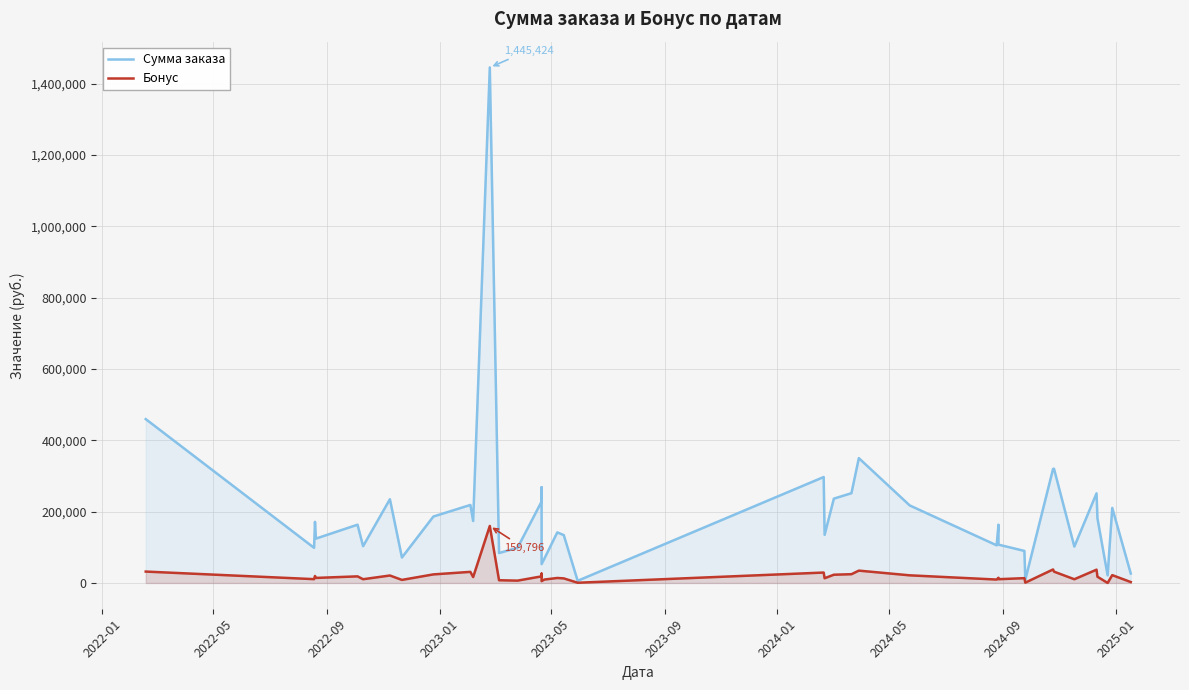

How many values in the Бонус series are below 16548?

20